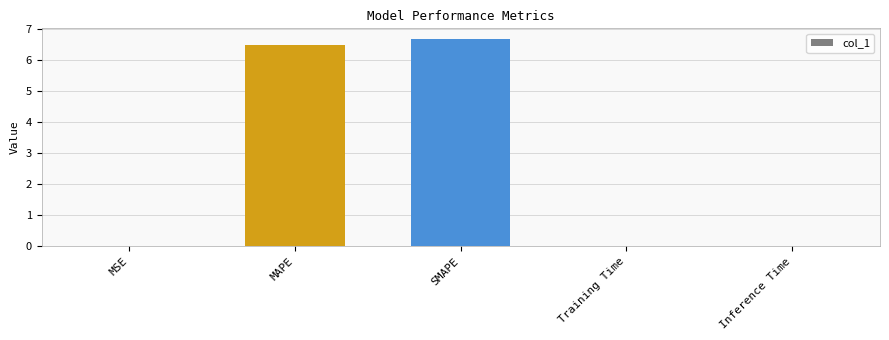

The value at SMAPE is 6.7. True or false?

True